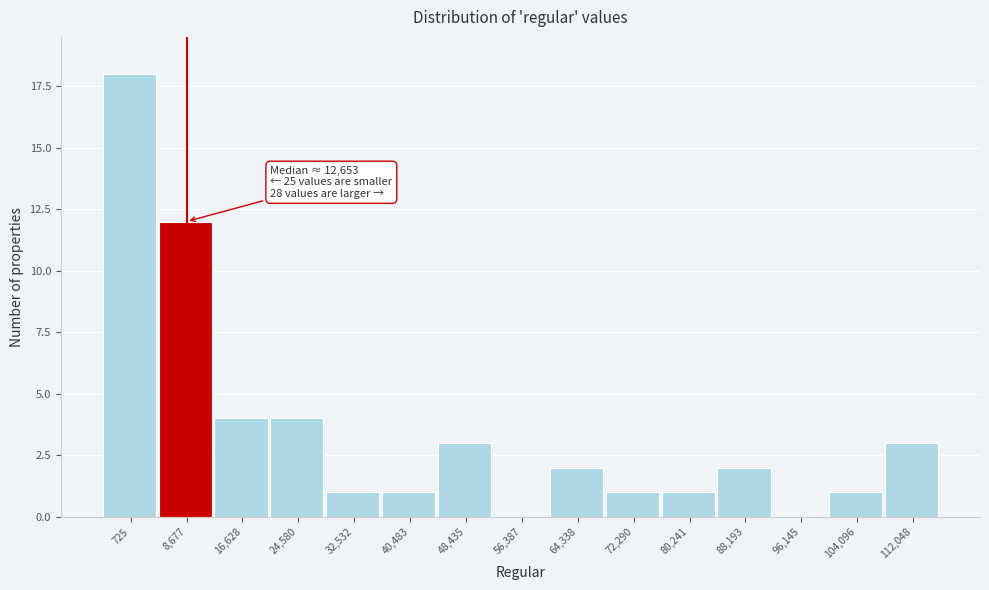

Reading left to right, extract all data points from this chart.

725=18	8,677=12	16,628=4	24,580=4	32,532=1	40,483=1	48,435=3	56,387=0	64,338=2	72,290=1	80,241=1	88,193=2	96,145=0	104,096=1	112,048=3